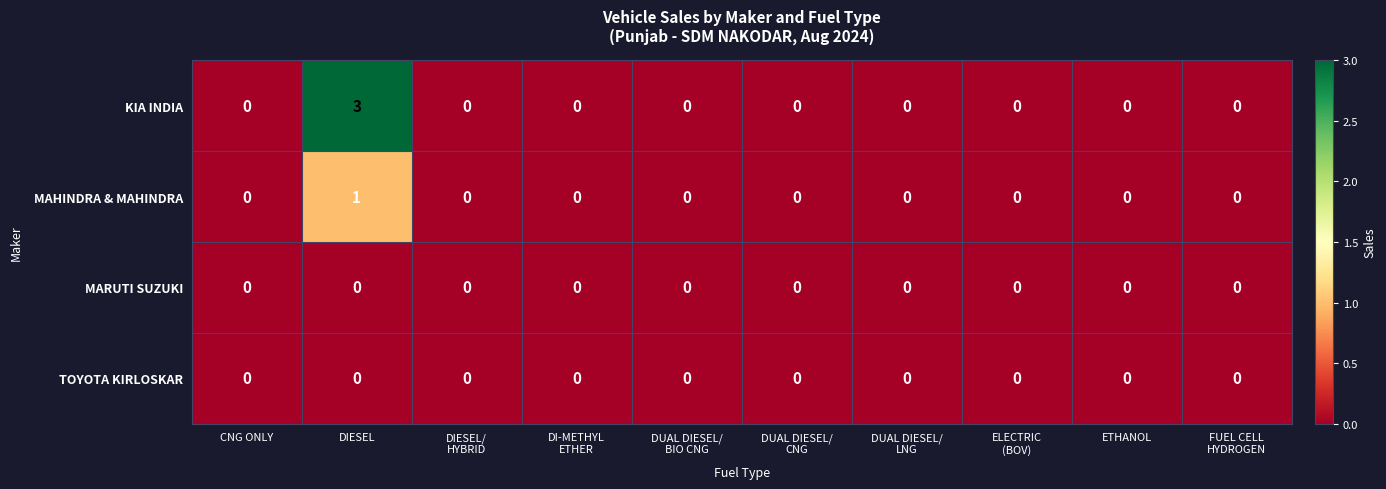

How many distinct data groups are displayed?

4